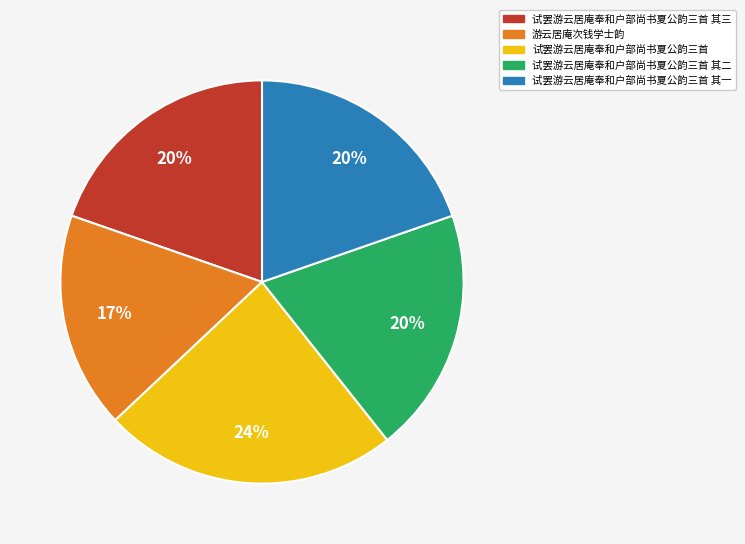

What percentage is the 试罢游云居庵奉和户部尚书夏公韵三首 其二 slice, to the nearest percent?

20%